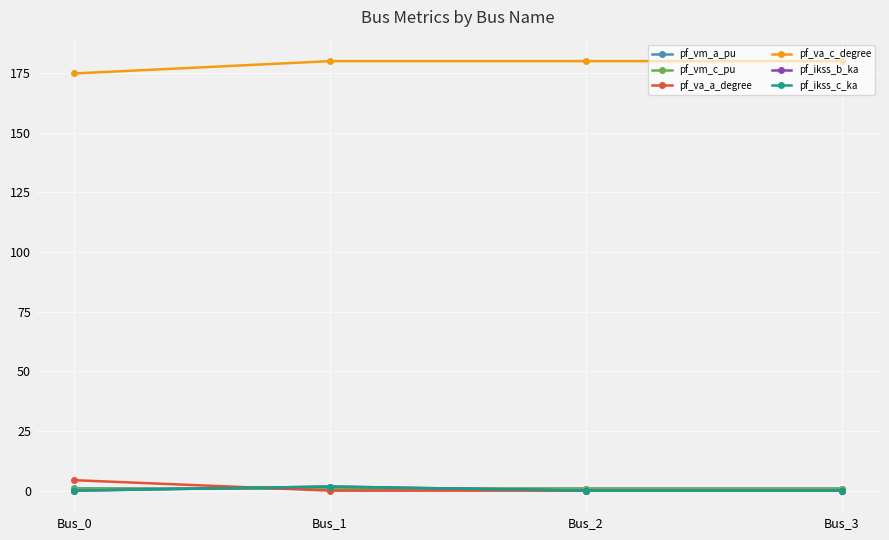

Where do pf_ikss_b_ka and pf_va_a_degree first cross each other?

Bus_0 and Bus_1